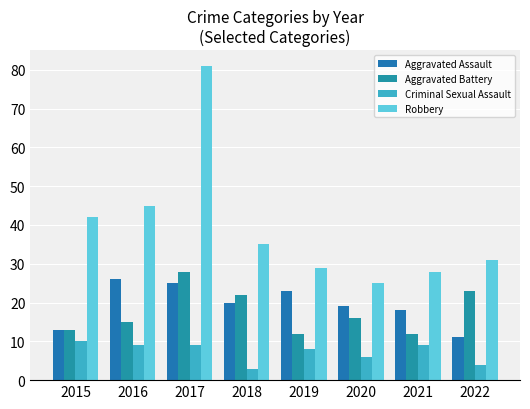

Which series has the widest spread of values?

Robbery